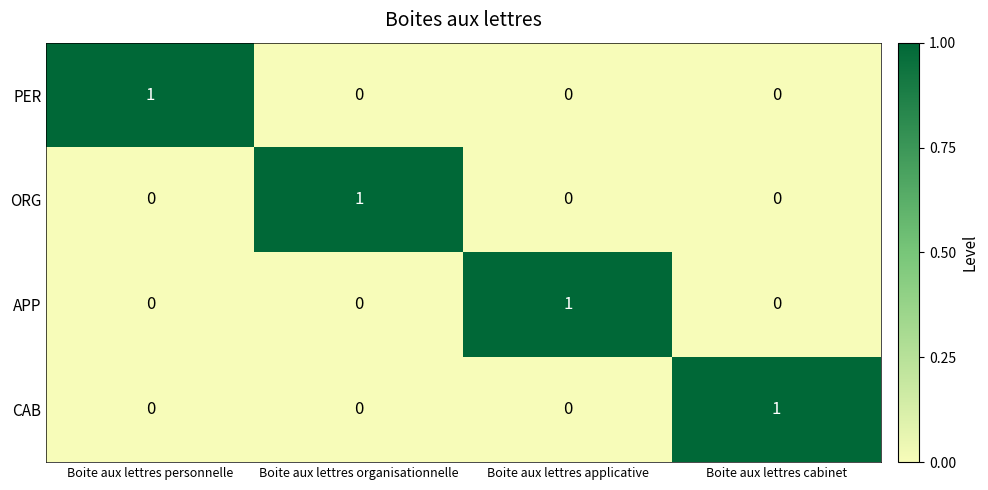

At how many categories does at least one series exceed 0?

4